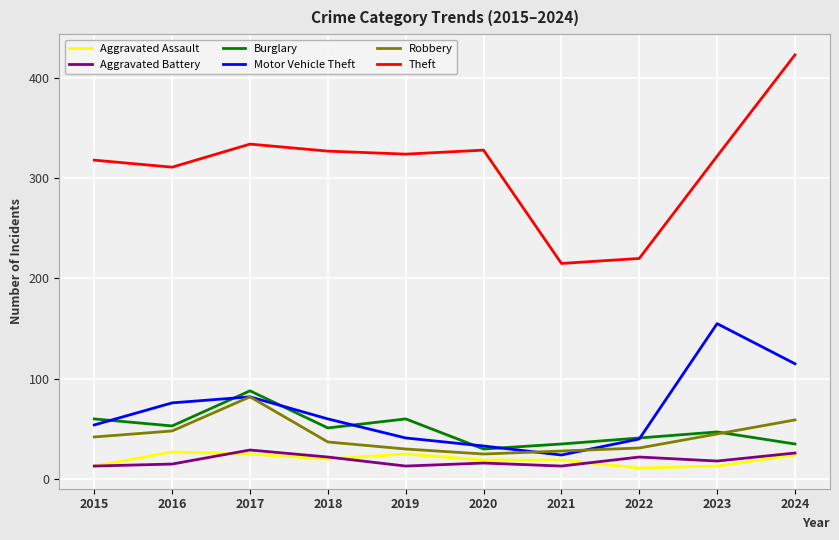

Count the number of data series in this chart.

6